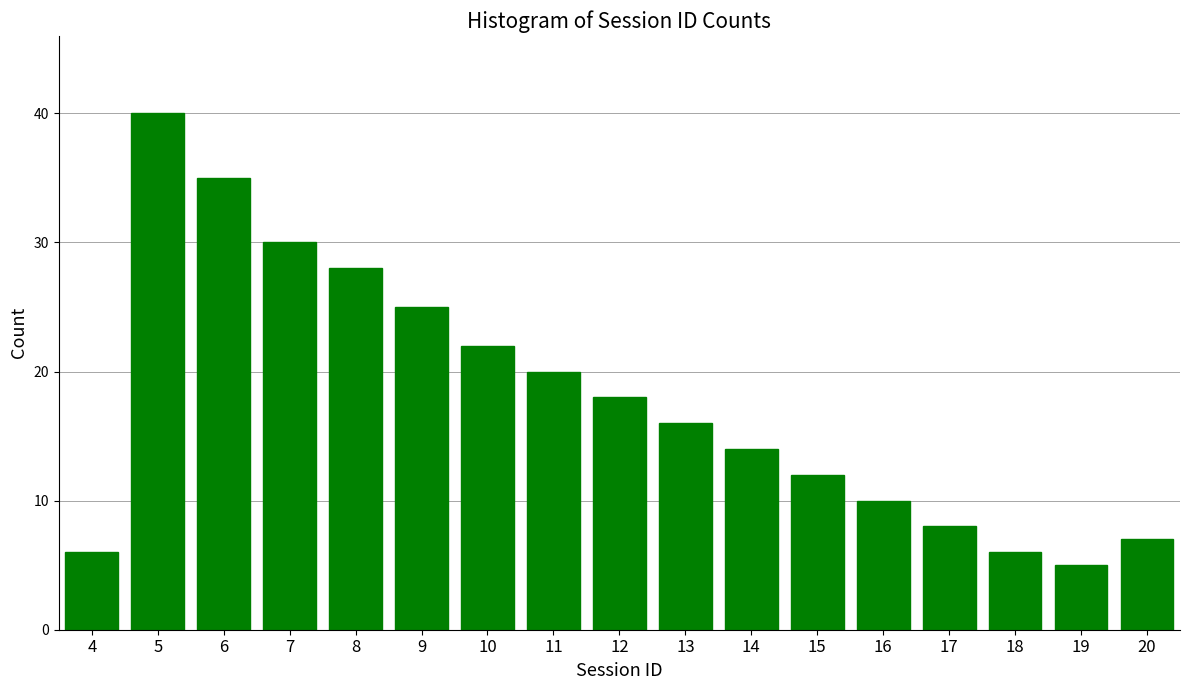

Reading left to right, what are all the values shown in this chart?

4=6	5=40	6=35	7=30	8=28	9=25	10=22	11=20	12=18	13=16	14=14	15=12	16=10	17=8	18=6	19=5	20=7